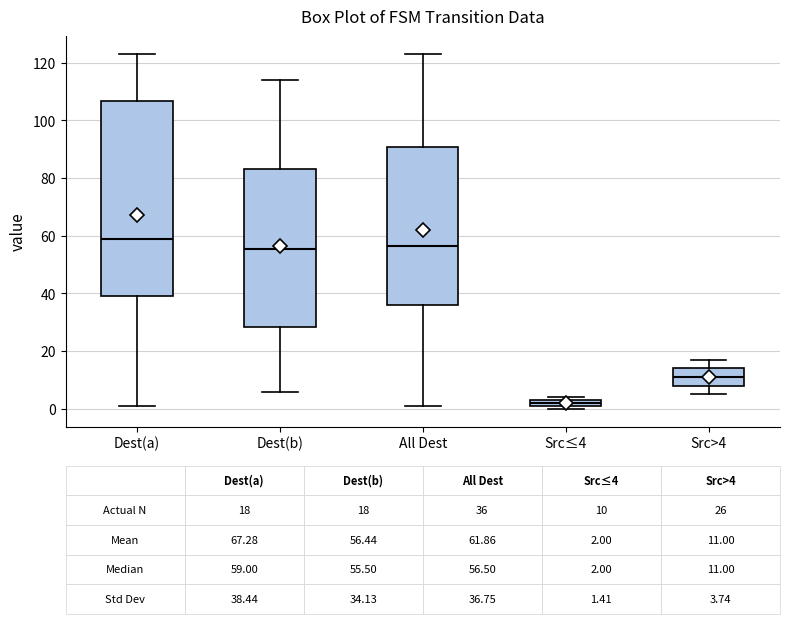

Which box is the tallest, from its lower edge to its upper edge?

Dest(a)